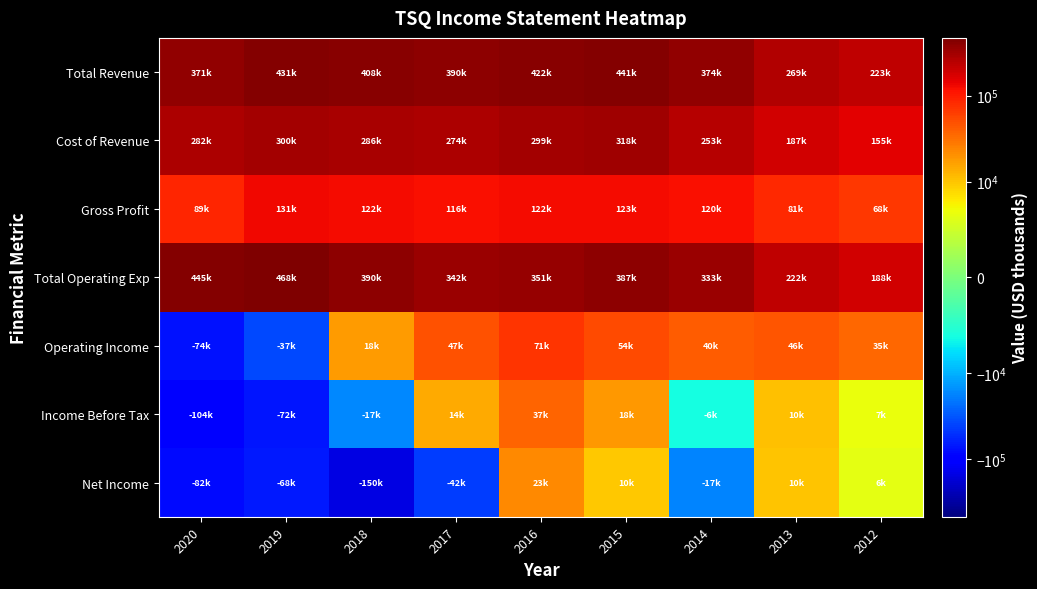

Between 2018 and 2016, which series saw the biggest shift?

Net Income